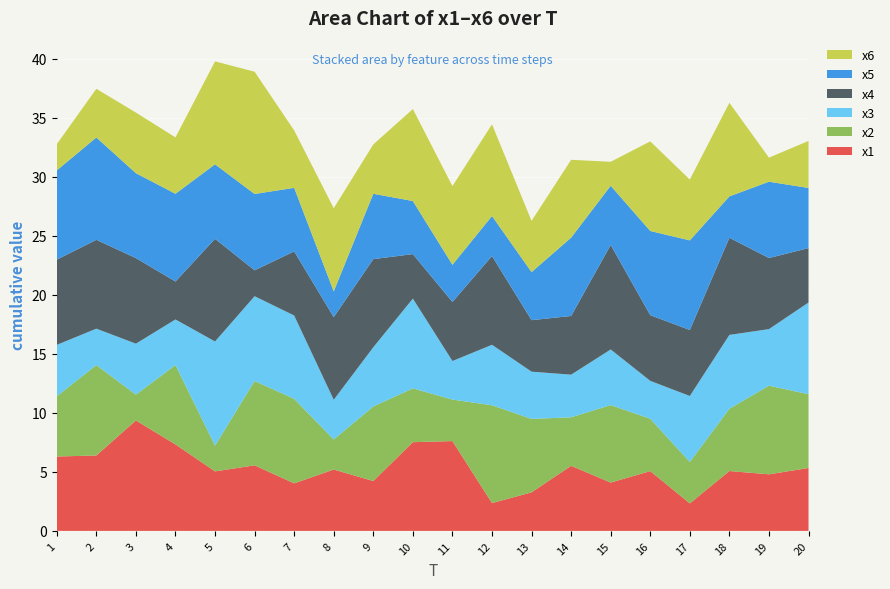

Reading right to left, transcribe all the data shown in this chart.

x1: 5.3	4.8	5.1	2.3	5.1	4.1	5.5	3.3	2.4	7.6	7.5	4.2	5.2	4.0	5.6	5.0	7.3	9.4	6.4	6.3
x2: 6.2	7.5	5.3	3.5	4.4	6.6	4.1	6.2	8.3	3.5	4.6	6.3	2.5	7.2	7.1	2.2	6.7	2.2	7.7	5.1
x3: 7.8	4.8	6.3	5.6	3.2	4.7	3.6	4.0	5.1	3.3	7.6	5.0	3.4	7.1	7.2	8.8	3.9	4.3	3.1	4.4
x4: 4.6	6.0	8.2	5.6	5.6	8.9	5.0	4.4	7.5	5.0	3.8	7.5	7.0	5.4	2.2	8.7	3.2	7.3	7.5	7.2
x5: 5.1	6.5	3.5	7.6	7.1	5.0	6.6	4.1	3.4	3.1	4.5	5.5	2.2	5.4	6.5	6.3	7.4	7.2	8.7	7.6
x6: 4.0	2.0	7.9	5.2	7.6	2.0	6.6	4.3	7.8	6.7	7.8	4.2	7.0	4.9	10.4	8.7	4.8	5.1	4.1	2.2